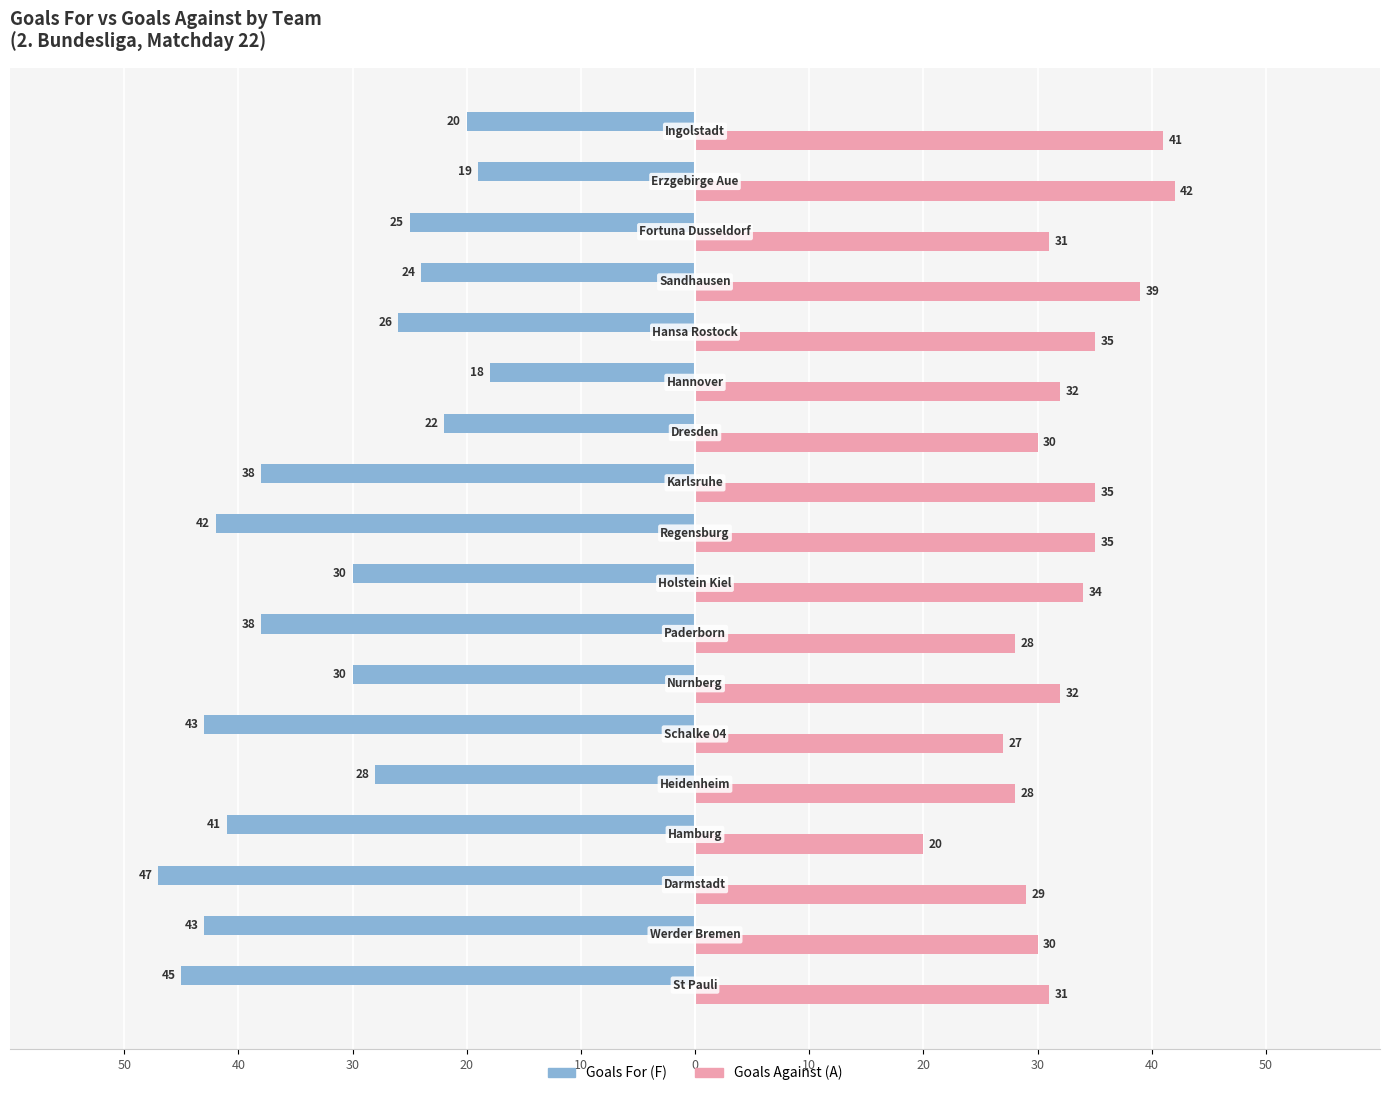

How many series are shown in this chart?

2